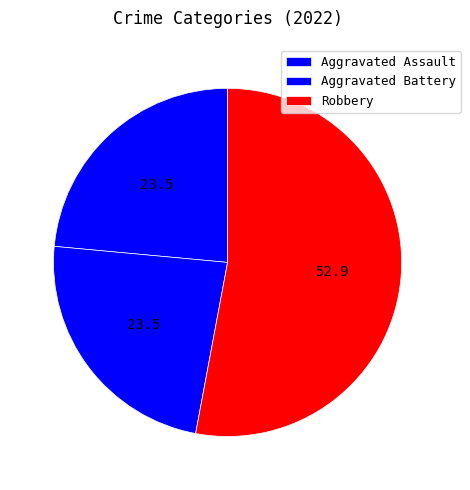

How many segments does this pie chart have?

3